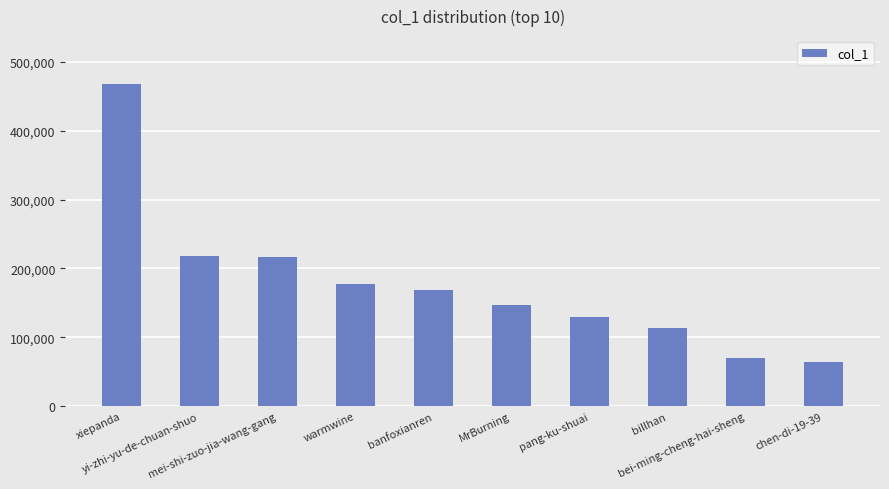

What is the sum of the values at bei-ming-cheng-hai-sheng and banfoxianren?

238326